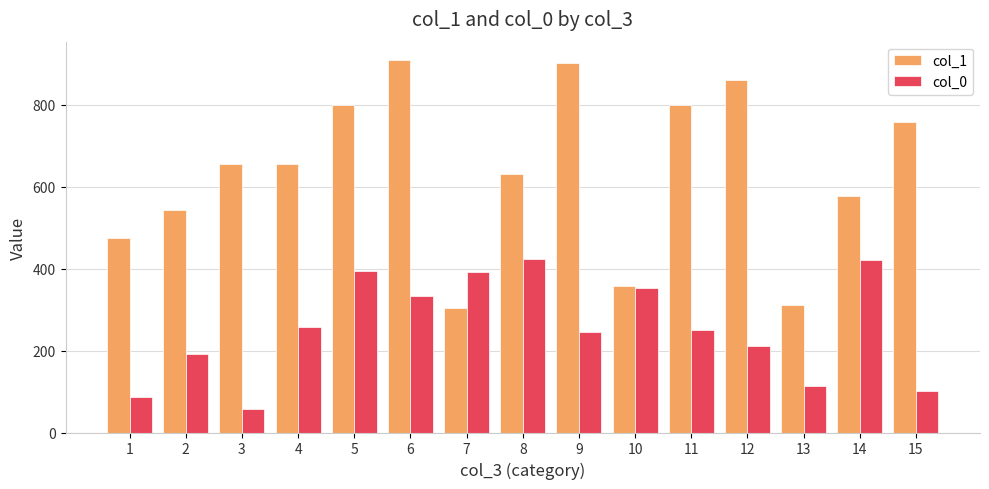

What is the total value across all series at 15?

859